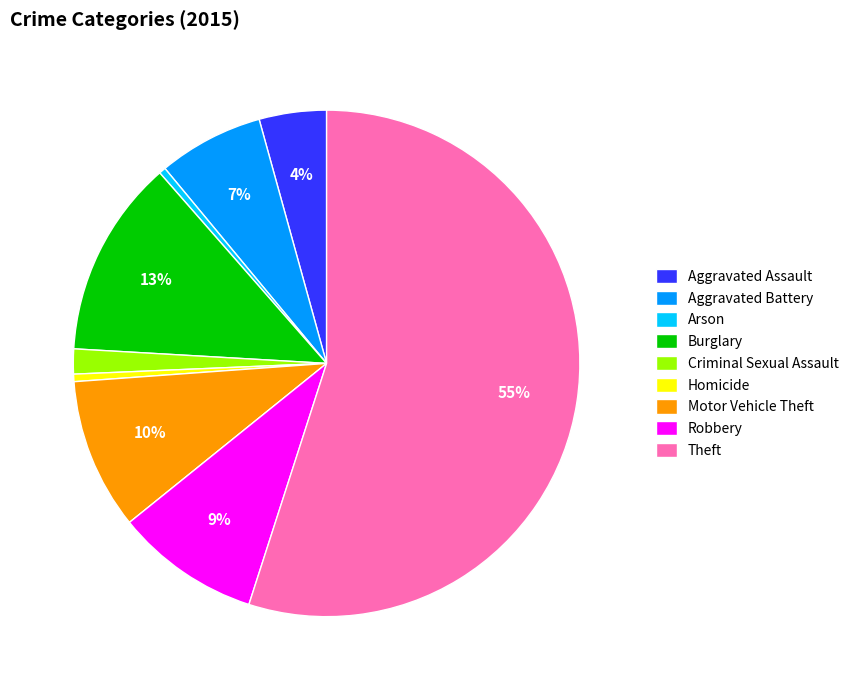

How many segments does this pie chart have?

9